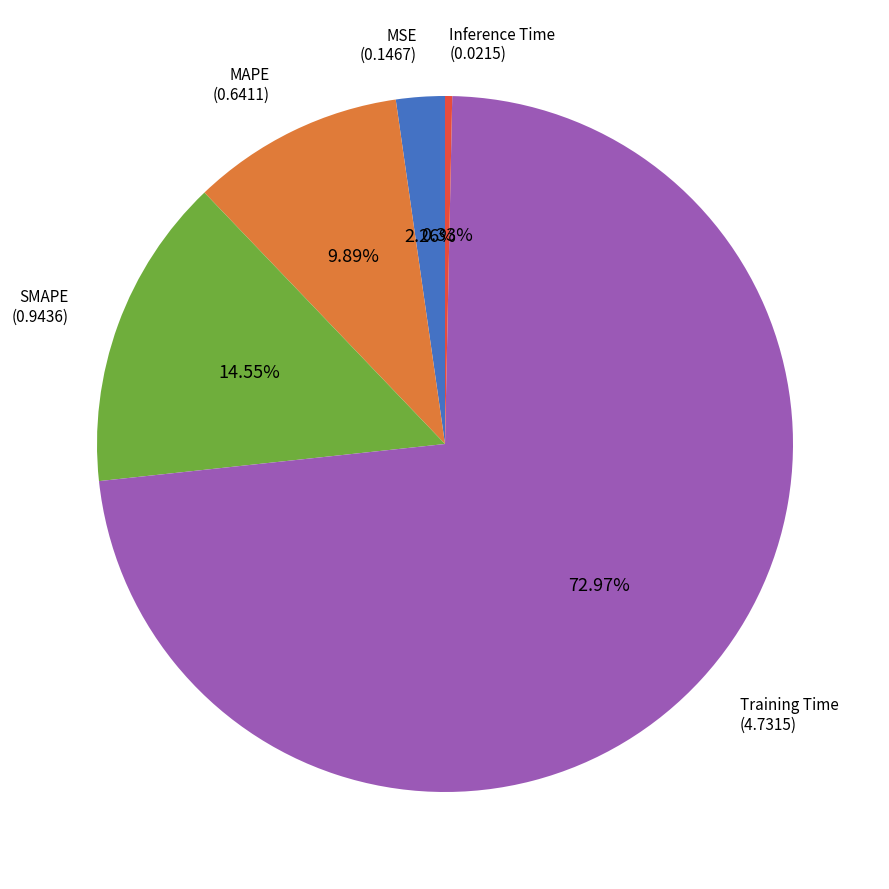

To the nearest percent, what is the difference between the Inference Time and SMAPE slice percentages?

14%